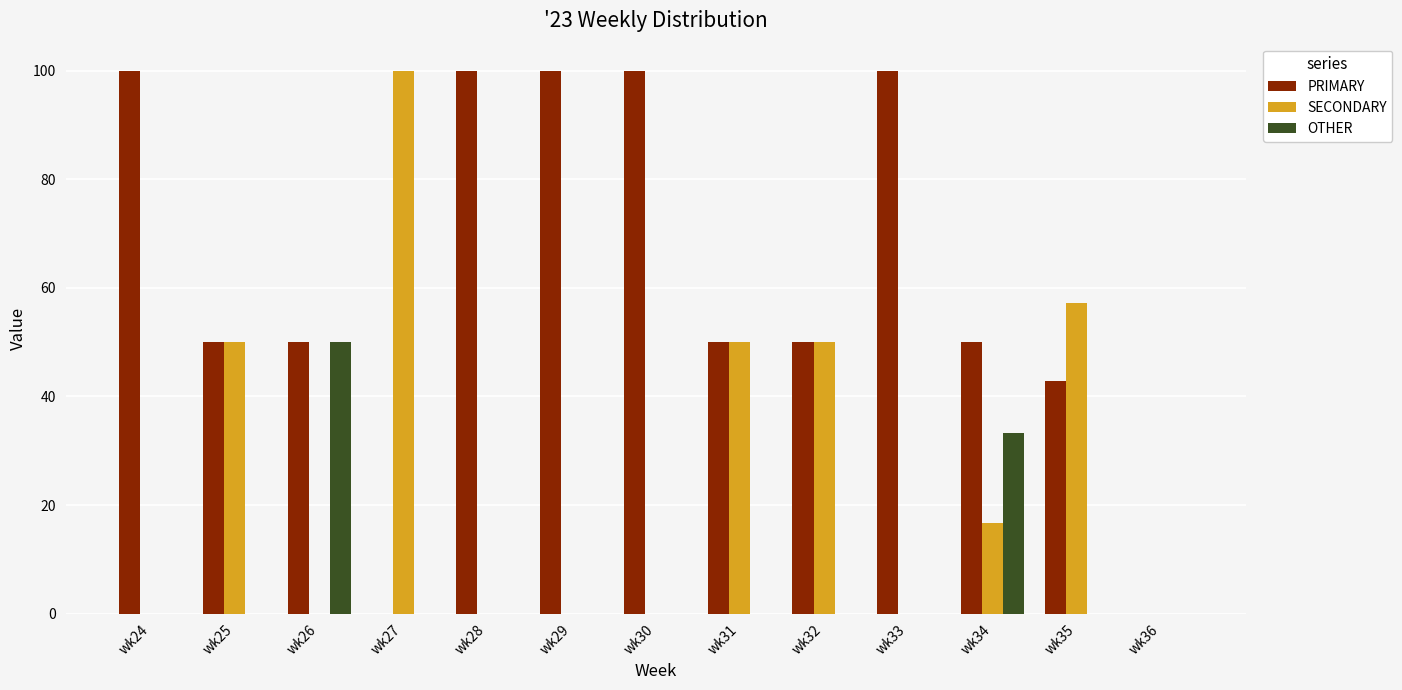

Between wk24 and wk34, which series saw the biggest shift?

PRIMARY